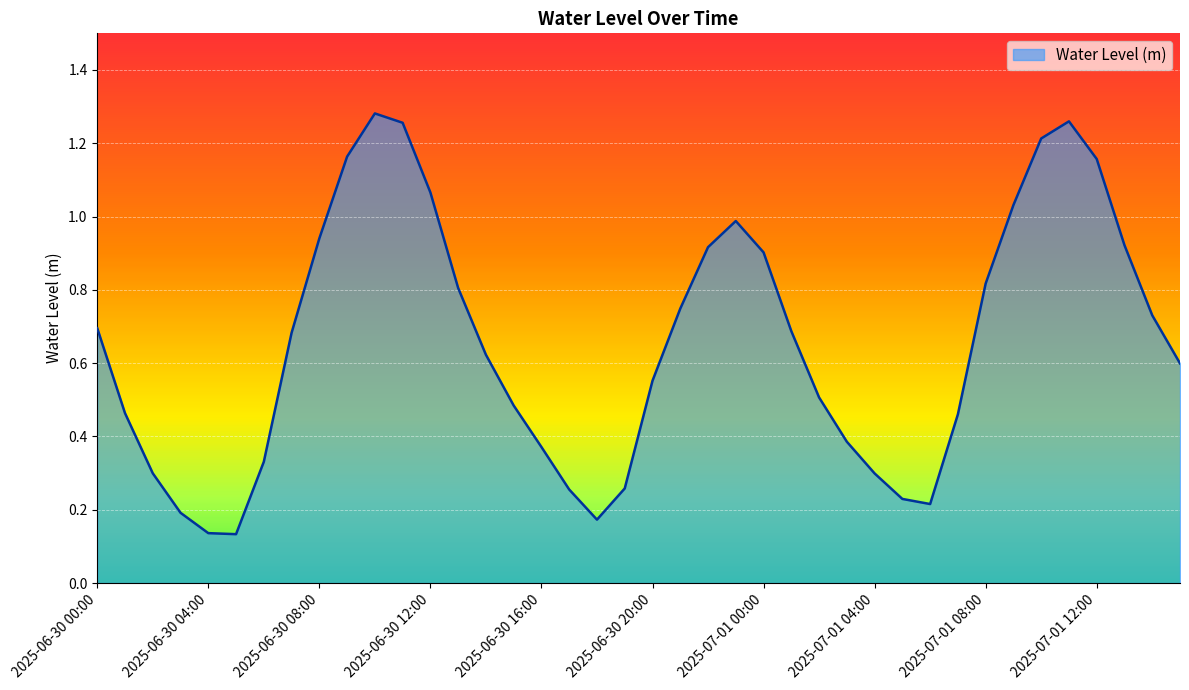

List the labels in order of value, smallest first.

2025-06-30 05:00, 2025-06-30 04:00, 2025-06-30 18:00, 2025-06-30 03:00, 2025-07-01 06:00, 2025-07-01 05:00, 2025-06-30 17:00, 2025-06-30 19:00, 2025-07-01 04:00, 2025-06-30 02:00, 2025-06-30 06:00, 2025-06-30 16:00, 2025-07-01 03:00, 2025-07-01 07:00, 2025-06-30 01:00, 2025-06-30 15:00, 2025-07-01 02:00, 2025-06-30 20:00, 2025-07-01 15:00, 2025-06-30 14:00, 2025-06-30 07:00, 2025-07-01 01:00, 2025-06-30 00:00, 2025-07-01 14:00, 2025-06-30 21:00, 2025-06-30 13:00, 2025-07-01 08:00, 2025-07-01 00:00, 2025-06-30 22:00, 2025-07-01 13:00, 2025-06-30 08:00, 2025-06-30 23:00, 2025-07-01 09:00, 2025-06-30 12:00, 2025-07-01 12:00, 2025-06-30 09:00, 2025-07-01 10:00, 2025-06-30 11:00, 2025-07-01 11:00, 2025-06-30 10:00